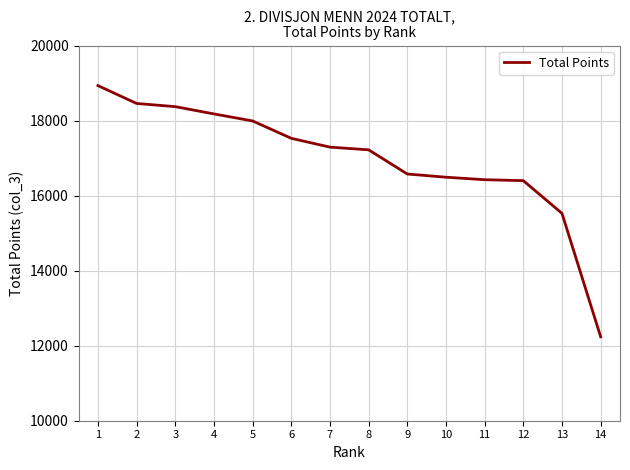

What value does the data have at 4, to the nearest 50?

18200